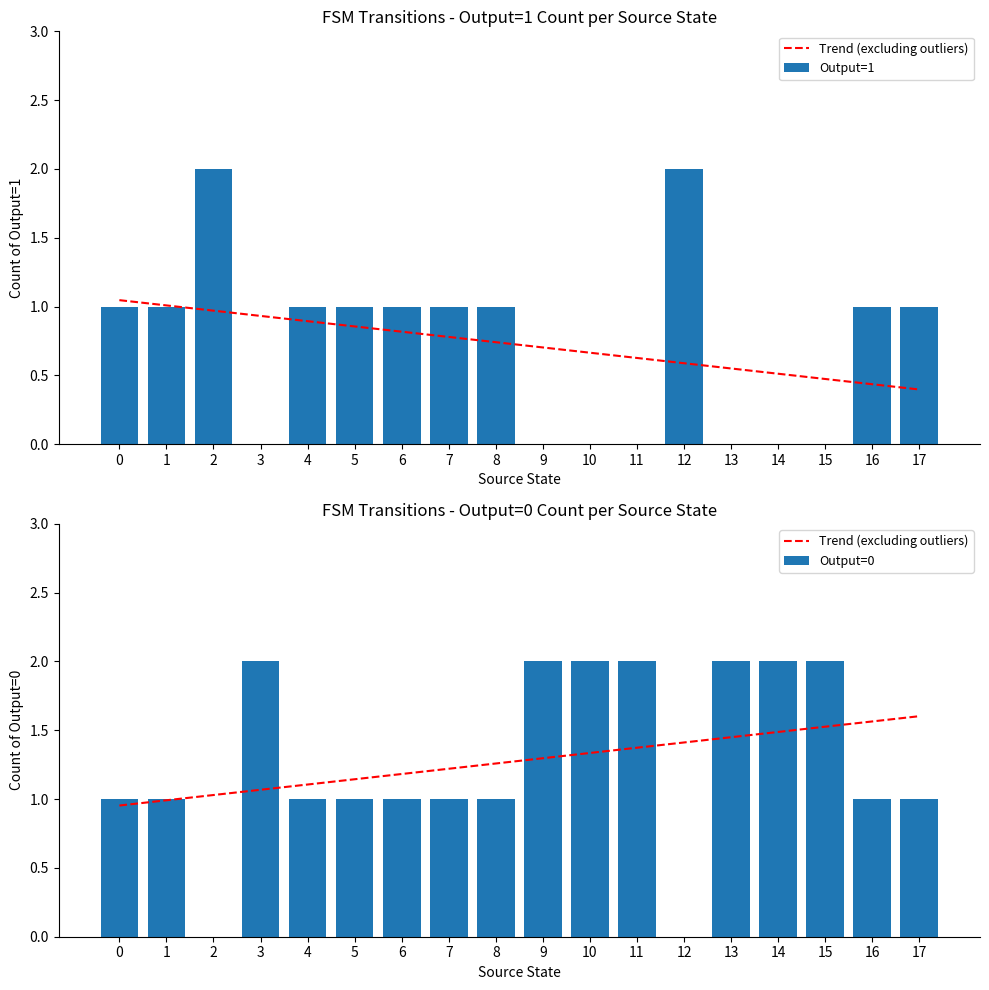

What is the value of the Output=1 bar at the 1st from the left?

1.0